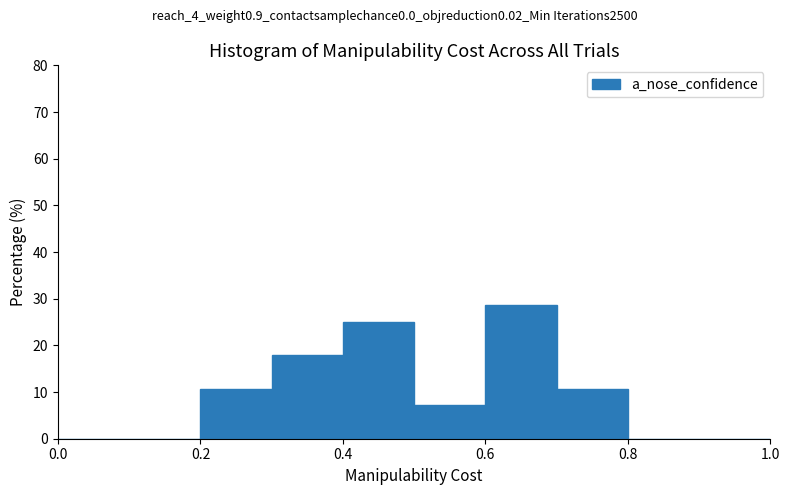

Which range on the x-axis has the tallest bar?

0.6 to 0.7